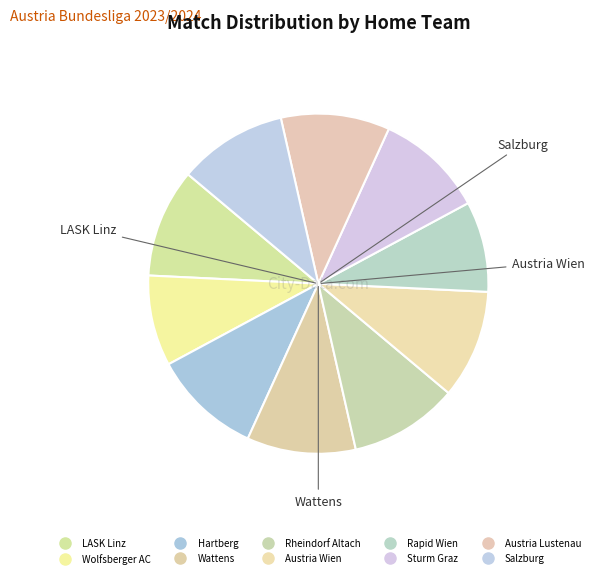

Is Salzburg the majority of the pie?

No